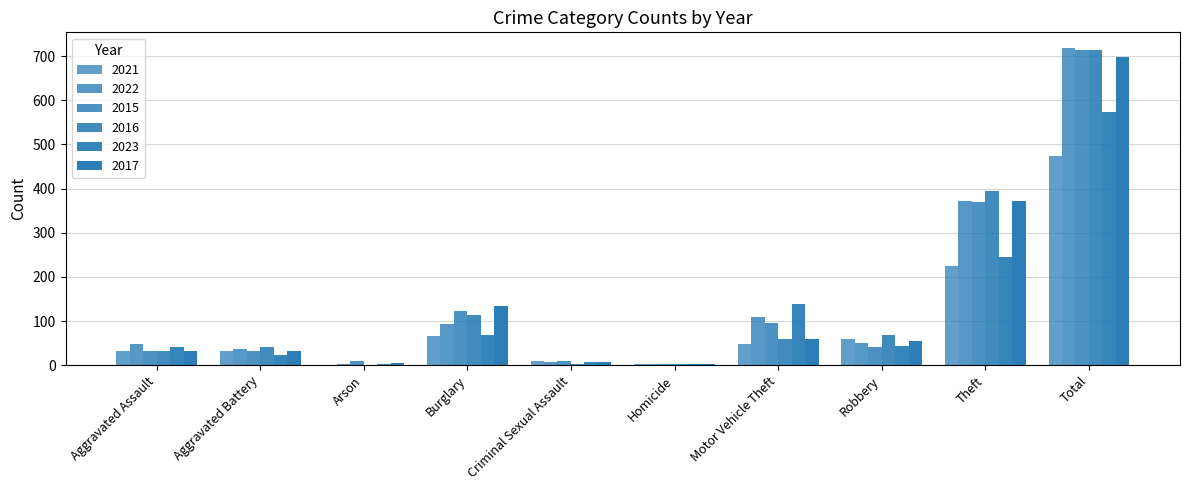

Which series has the largest range (max minus min)?

2022